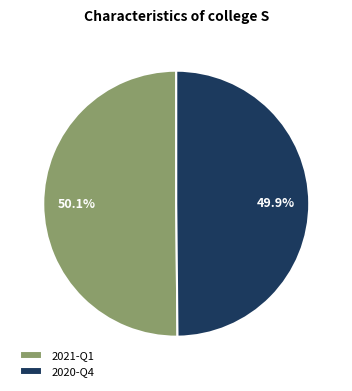

How many segments does this pie chart have?

2